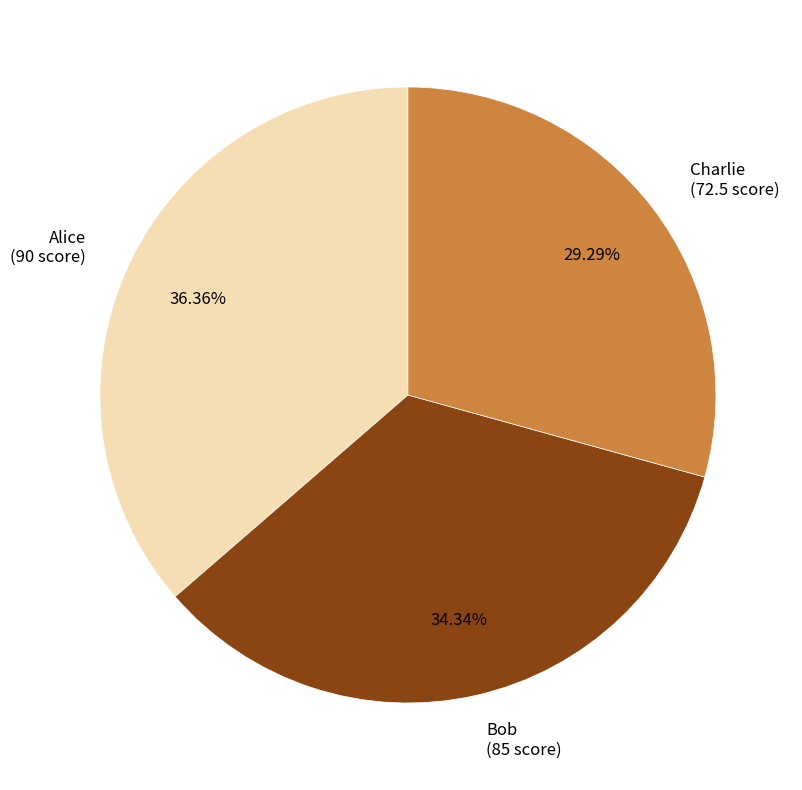

To the nearest percent, what portion does Bob represent?

34%